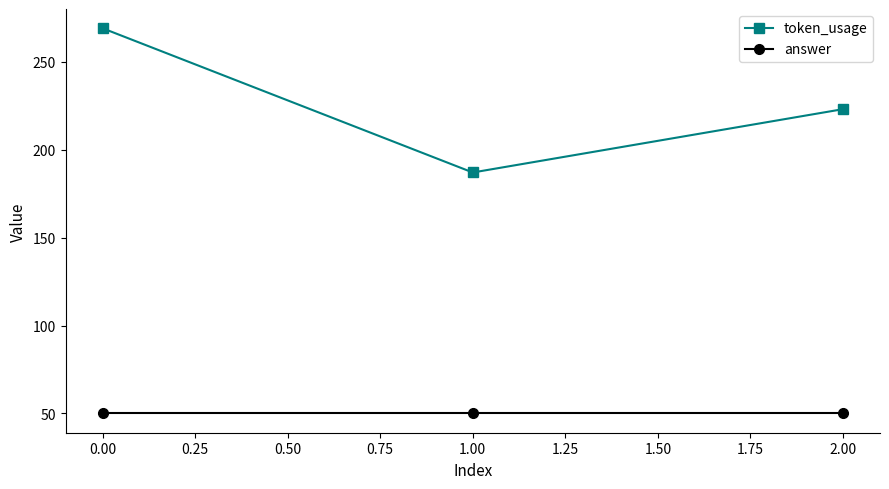

What is the average value of the token_usage series?

226